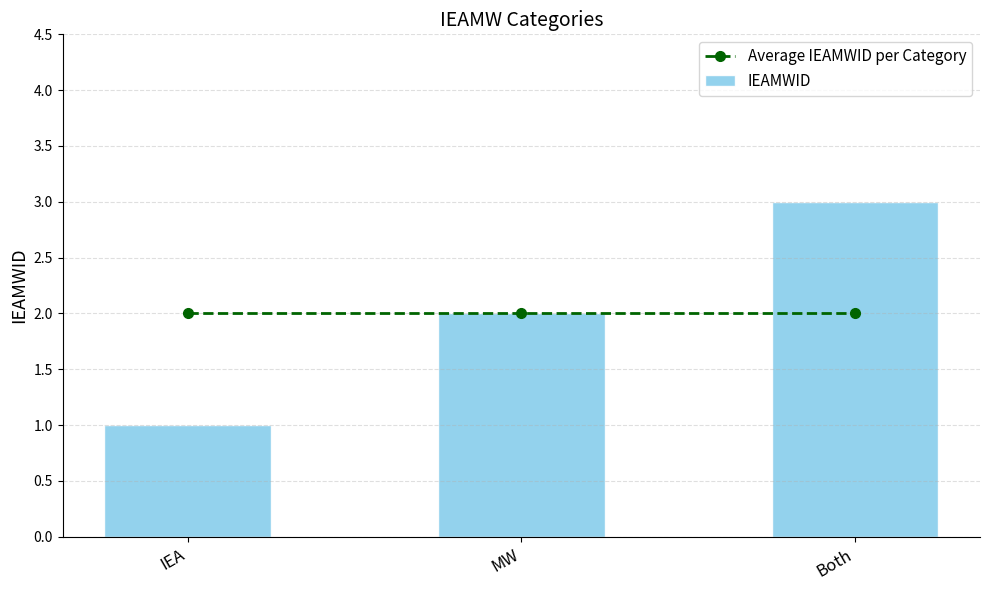

What is the sum of all Average IEAMWID per Category values?

6